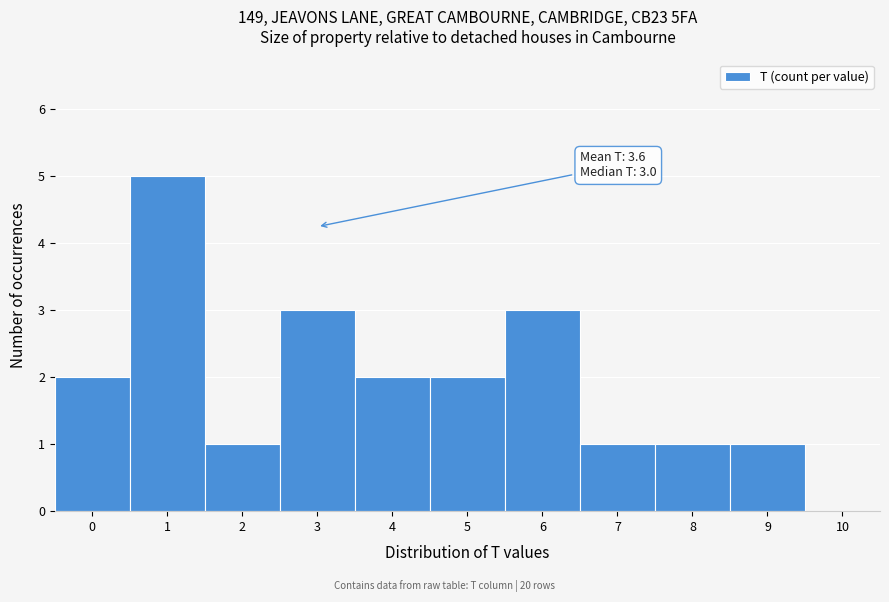

Reading left to right, transcribe all the data shown in this chart.

0=2	1=5	2=1	3=3	4=2	5=2	6=3	7=1	8=1	9=1	10=0